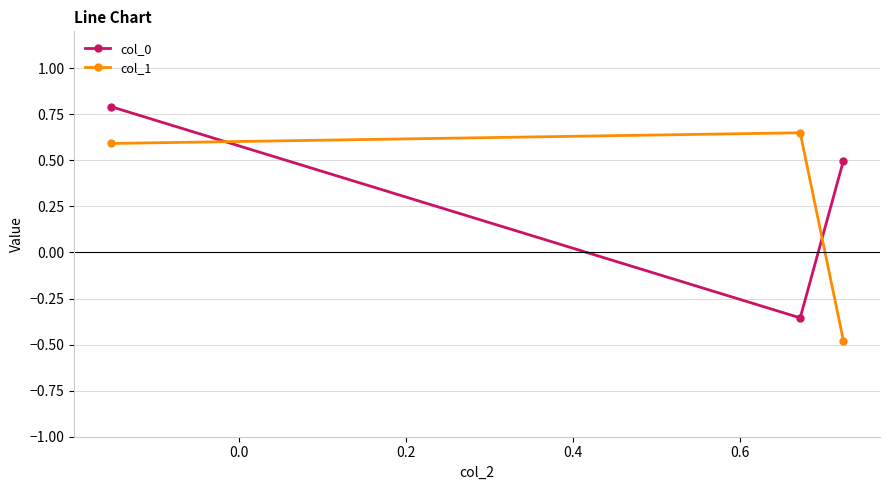

List the series in order of their peak value, lowest first.

col_1, col_0